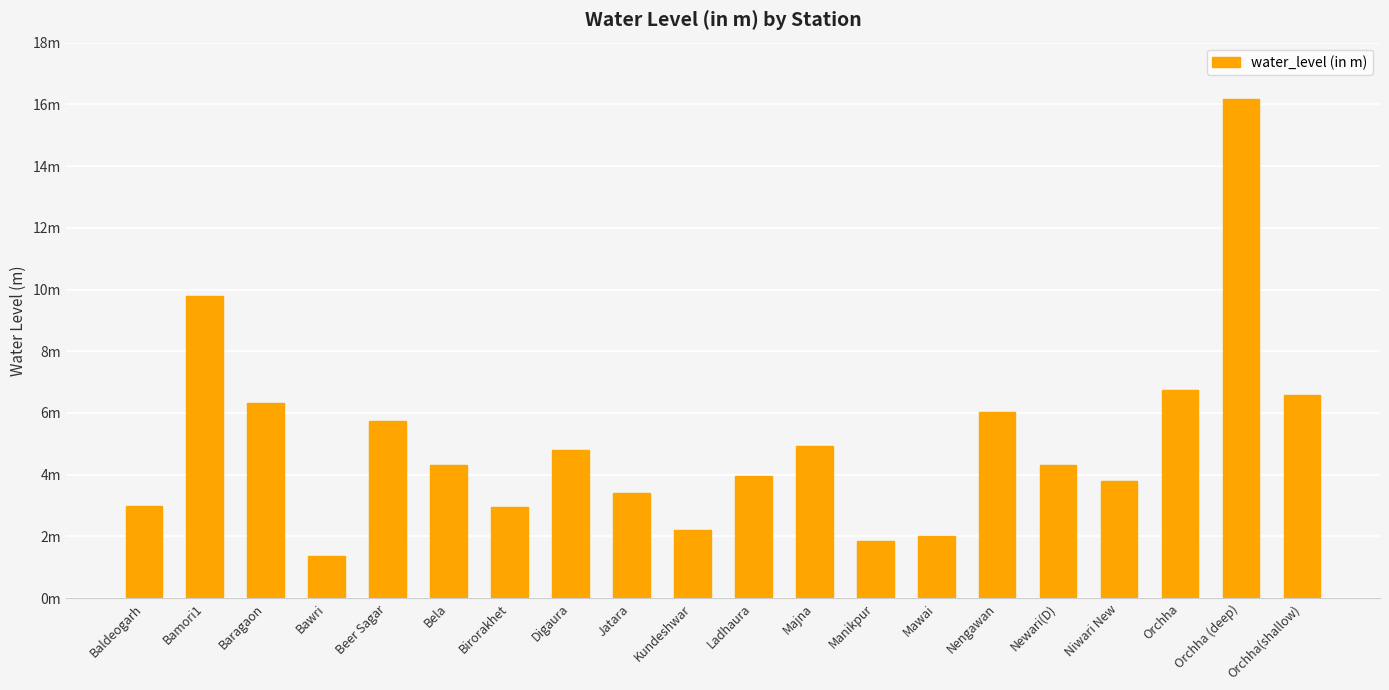

What is the smallest value displayed?

1.4